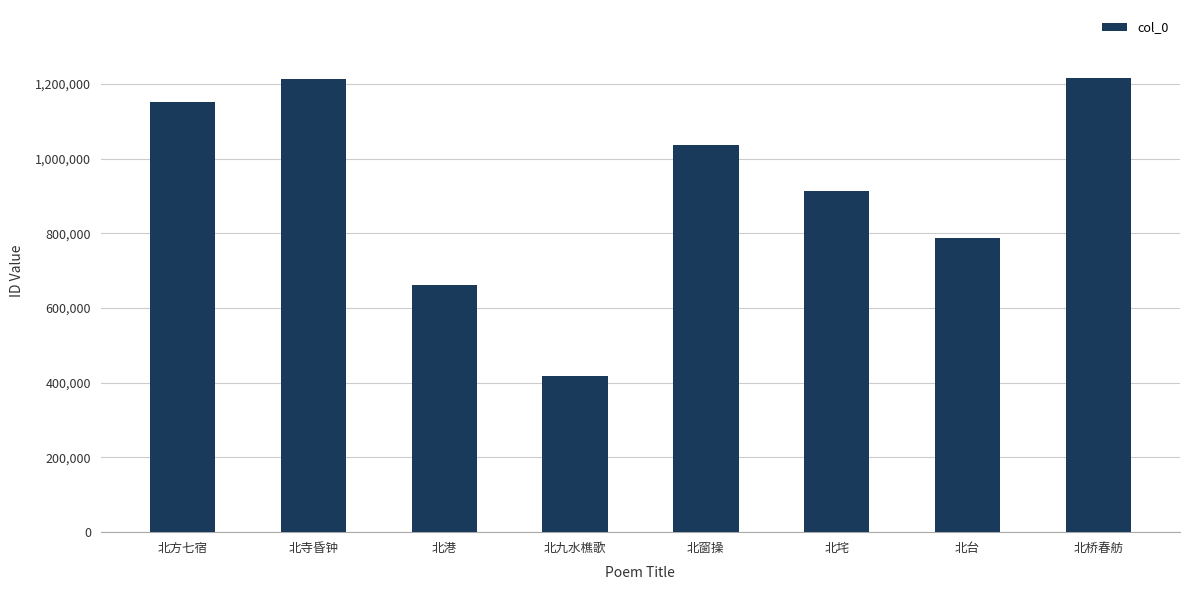

Does the chart contain stacked bars?

No